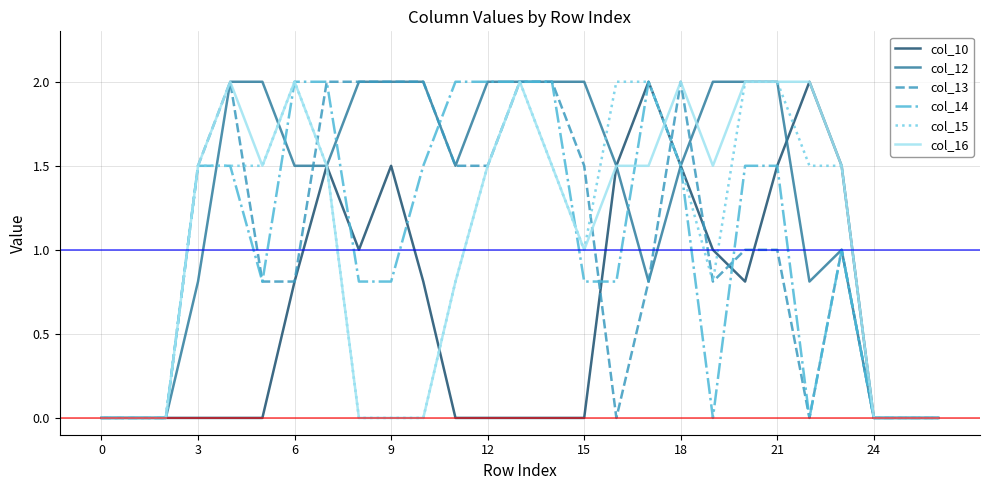

Which series has the largest total across all categories?

col_12